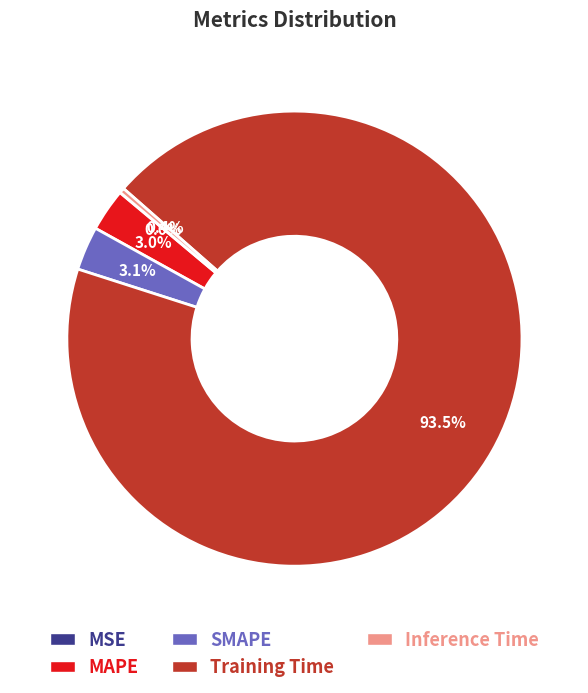

What is the largest slice in the pie chart?

Training Time